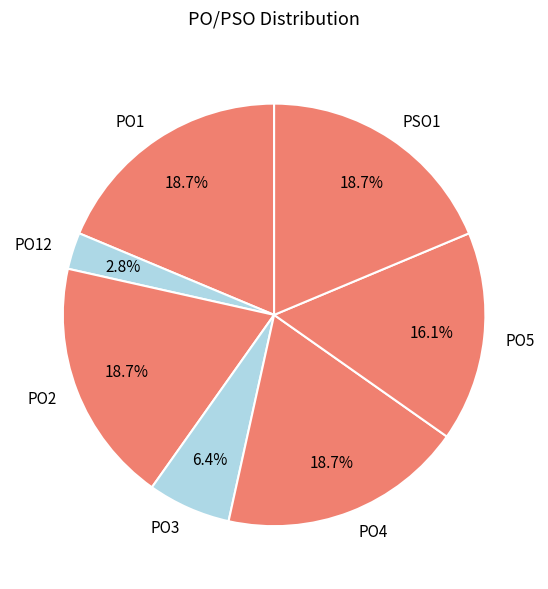

What is the ratio of the value at PO1 to the value at PO4?

1.0